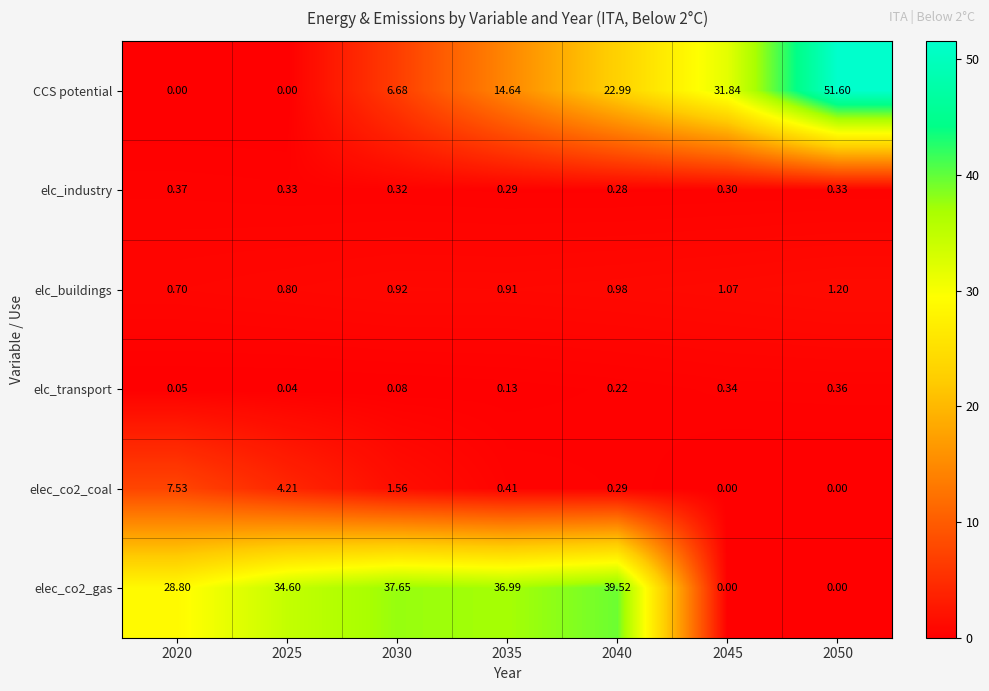

Which series has the widest spread of values?

CCS potential